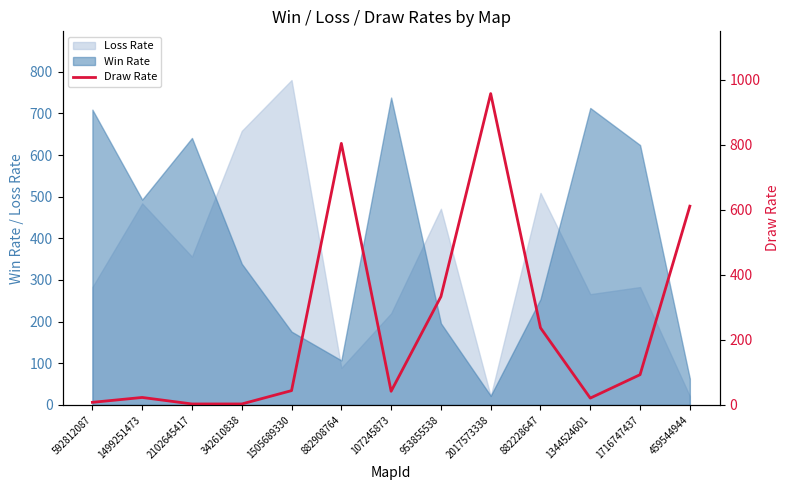

At which category does the chart reach its peak across all series?

2017573338